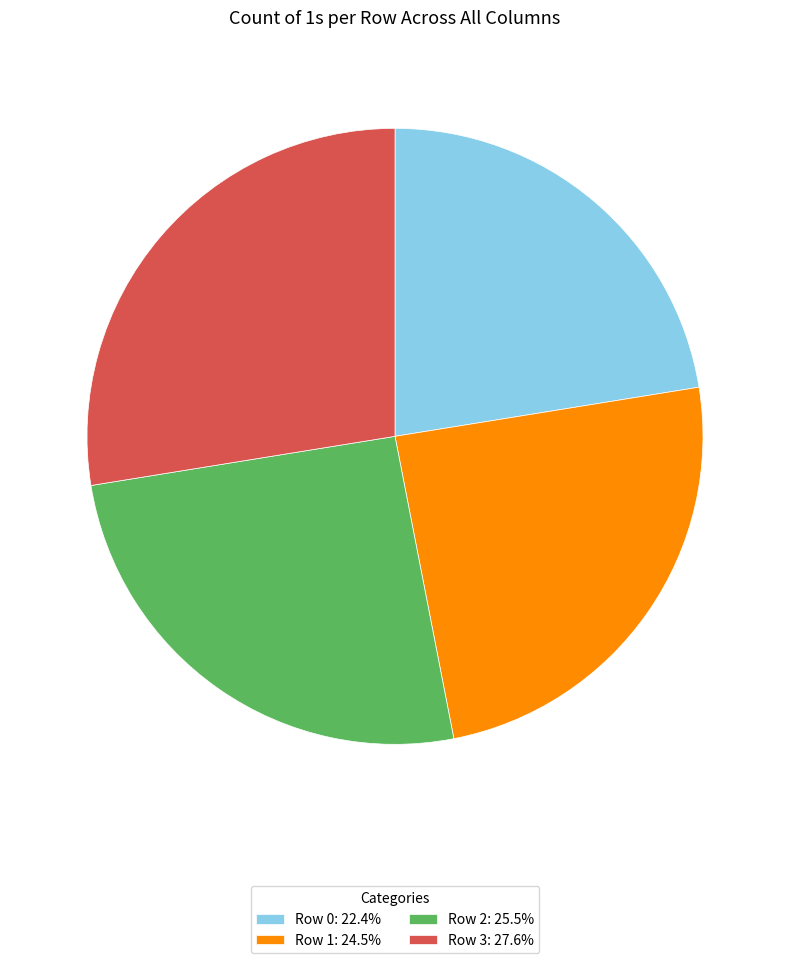

Count the number of slices in the pie.

4